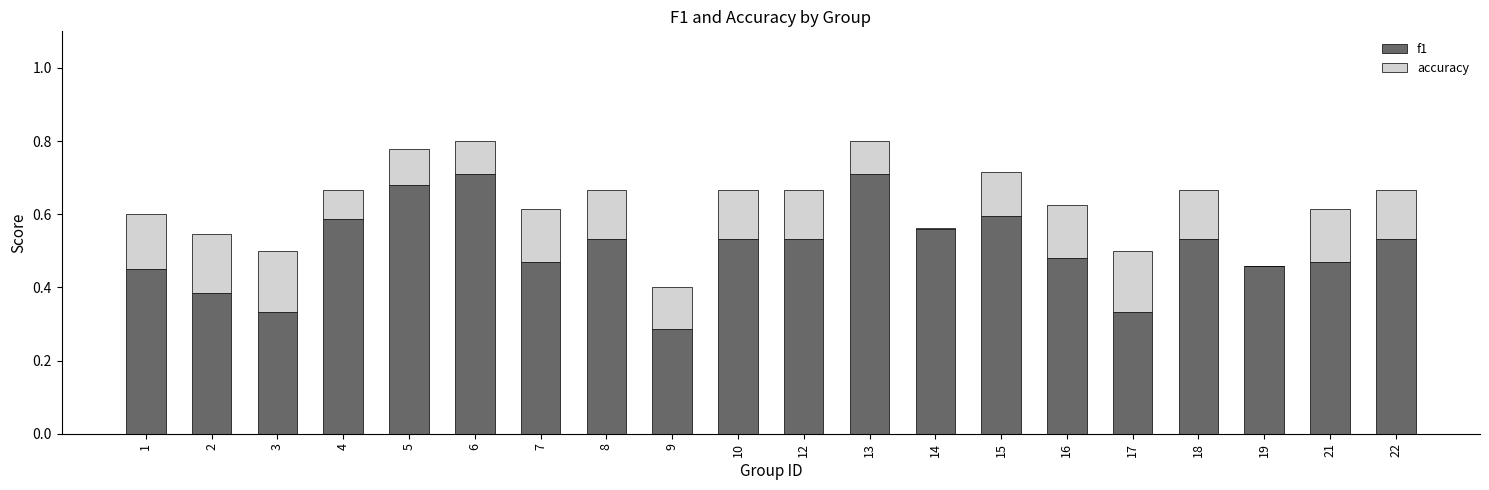

The value of f1 at 6 is 0.4. True or false?

False